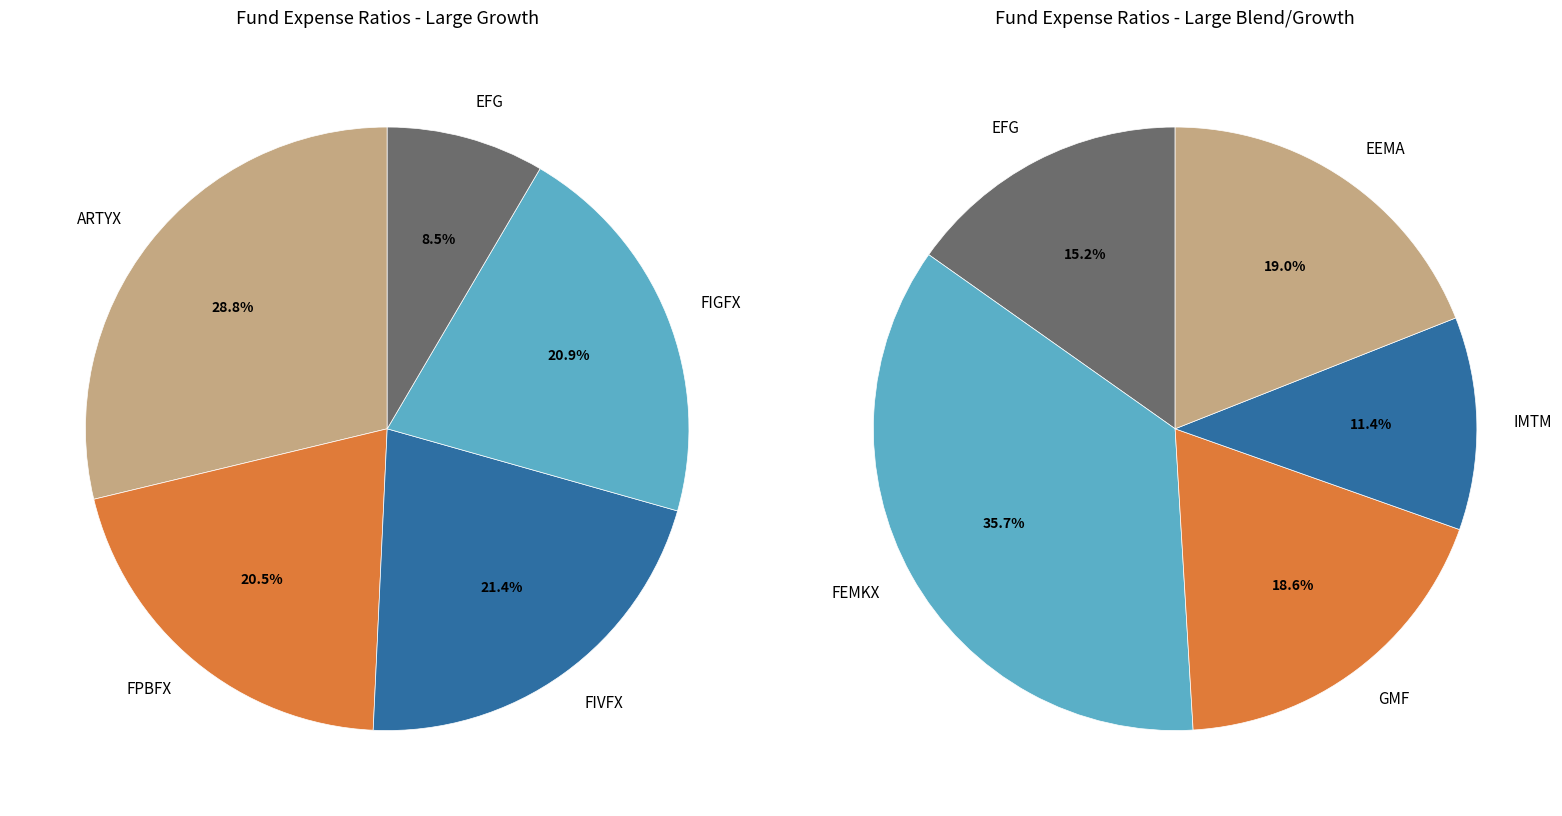

Does GMF account for over 50% of the chart?

No